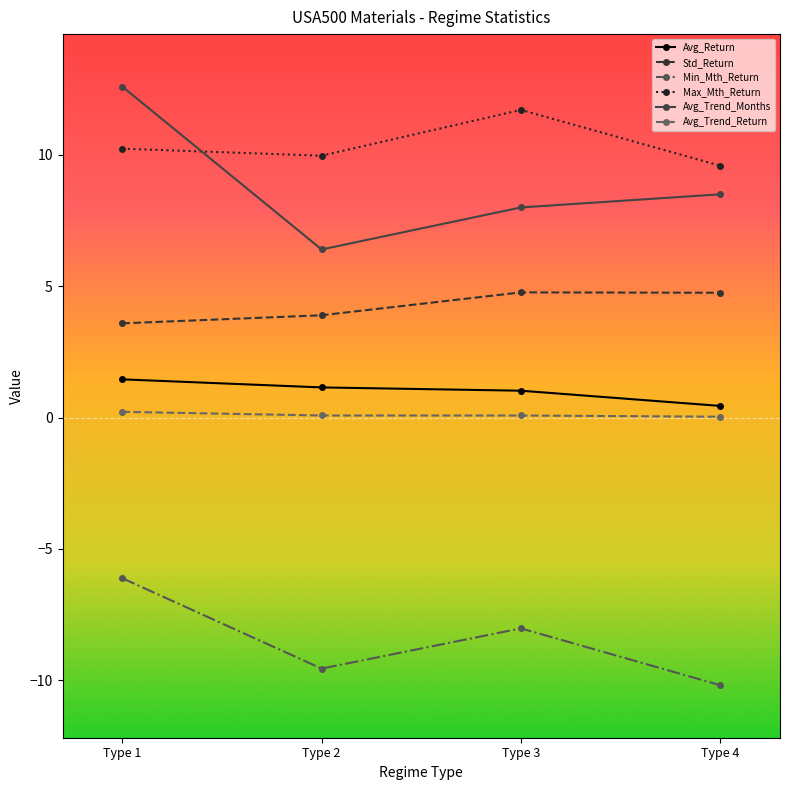

Count the number of categories in the chart.

4